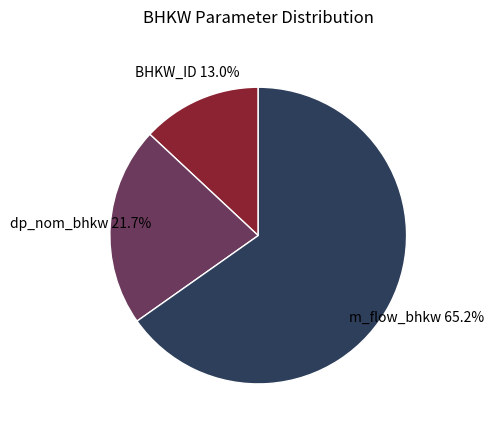

Is there any slice that represents more than half of the pie?

Yes